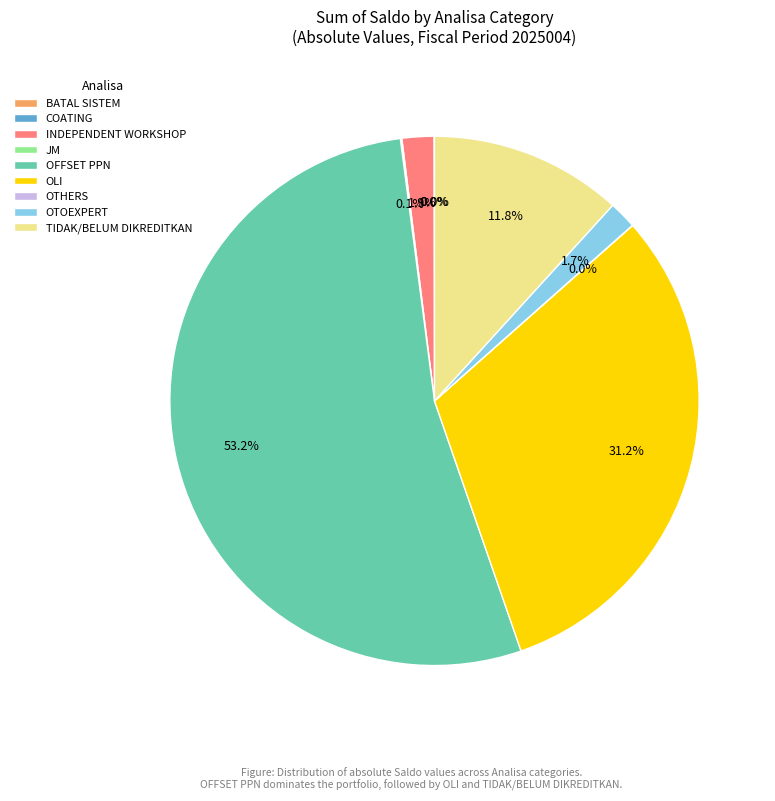

Which slice is the largest?

OFFSET PPN